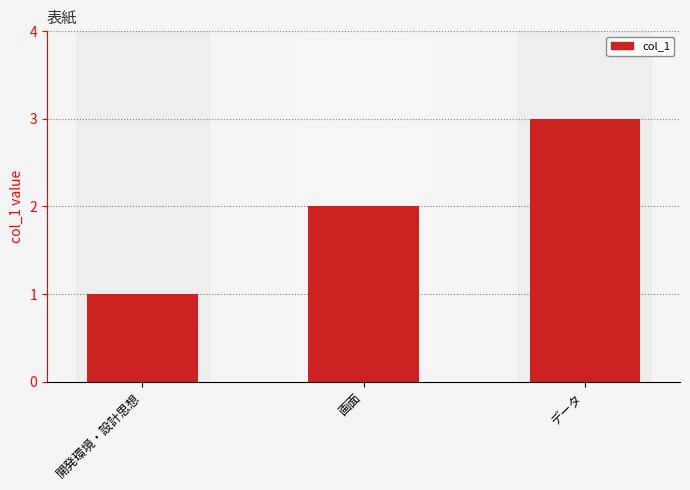

What is the change in value from 開発環境・設計思想 to データ?

+2